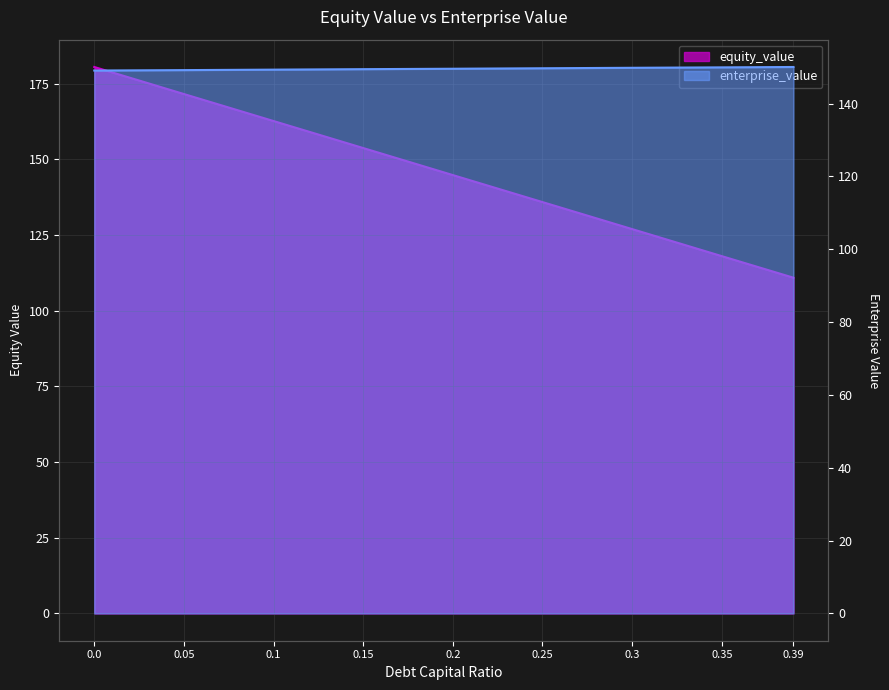

At which label does equity_value reach its minimum?

0.39